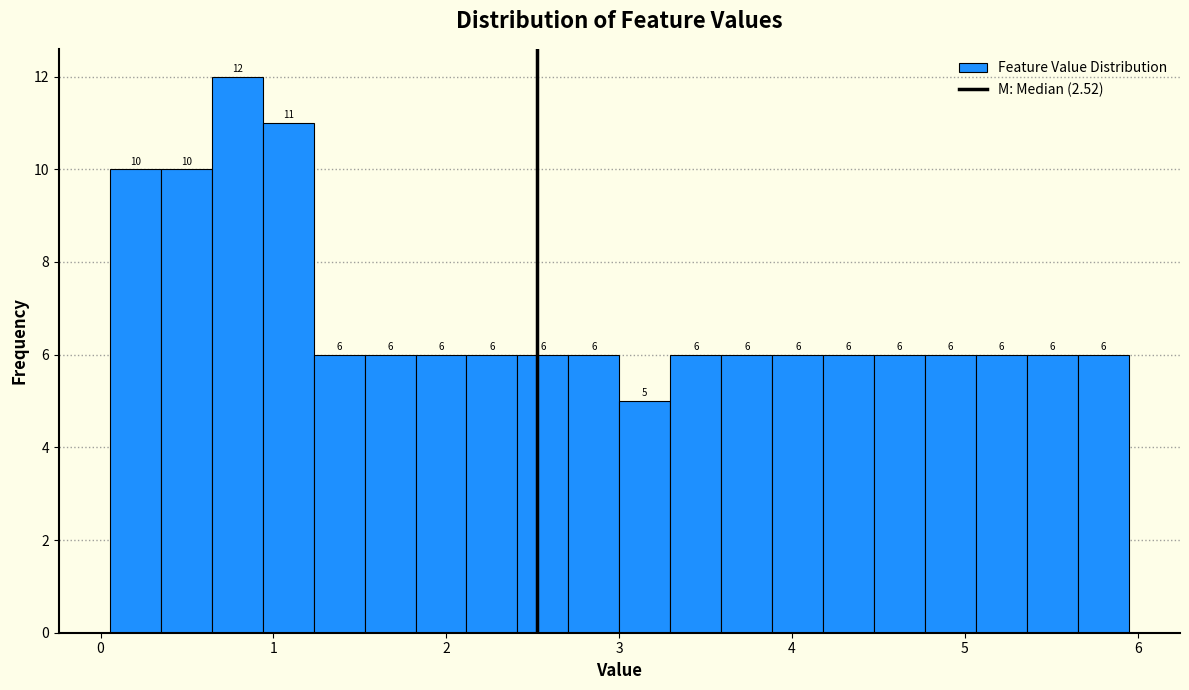

Read against the x-axis, roughly where is the centre of the tallest bar?

0.8